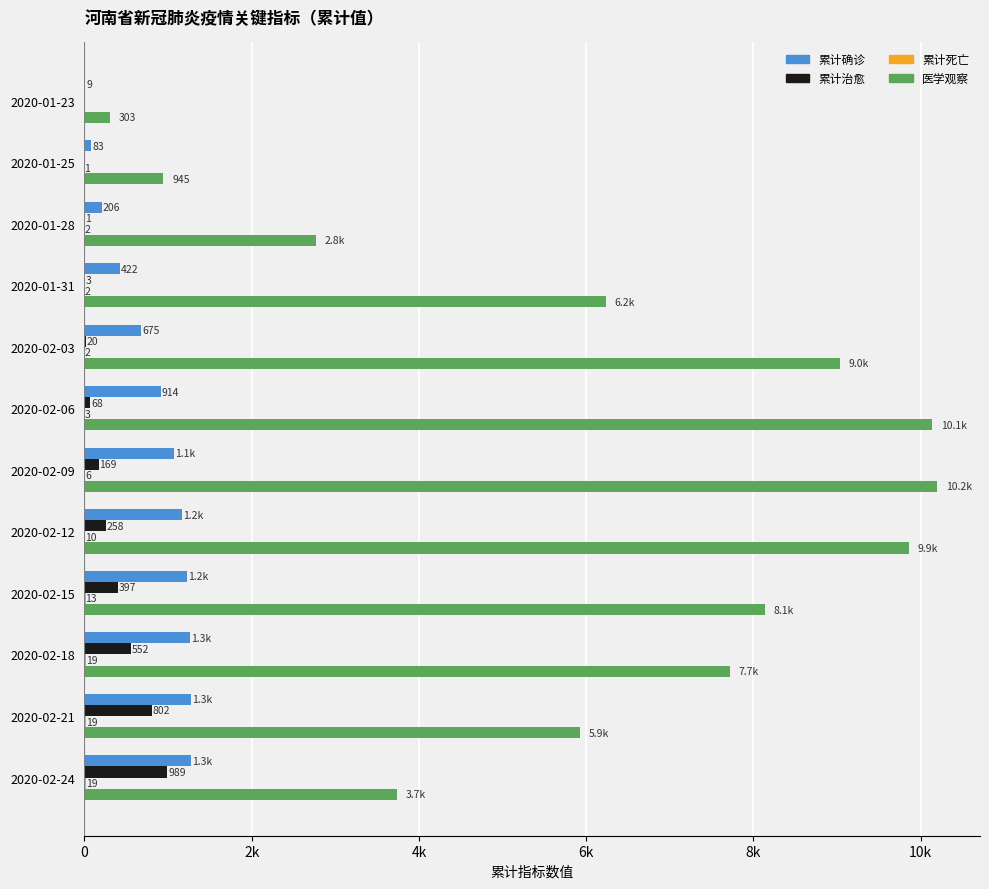

List the series in order of their peak value, highest first.

医学观察, 累计确诊, 累计治愈, 累计死亡